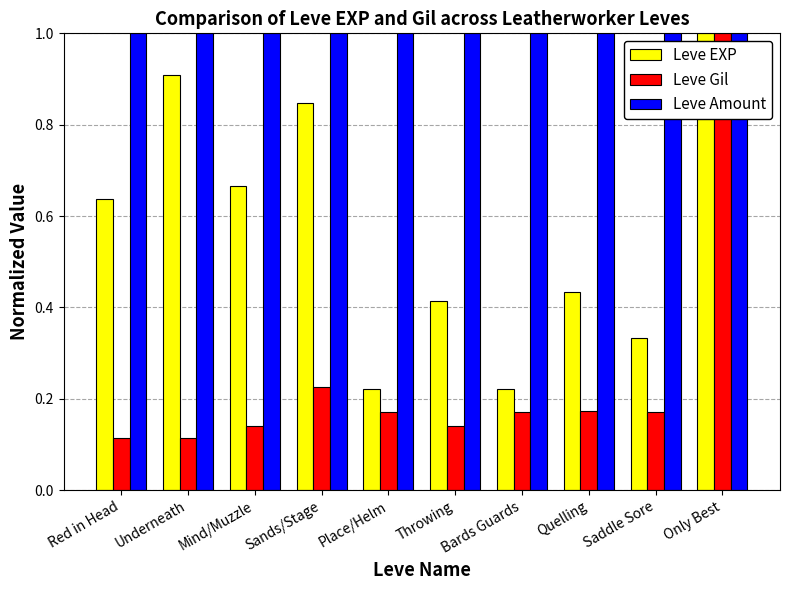

What is the label of the 4th bar from the right?

Bards Guards